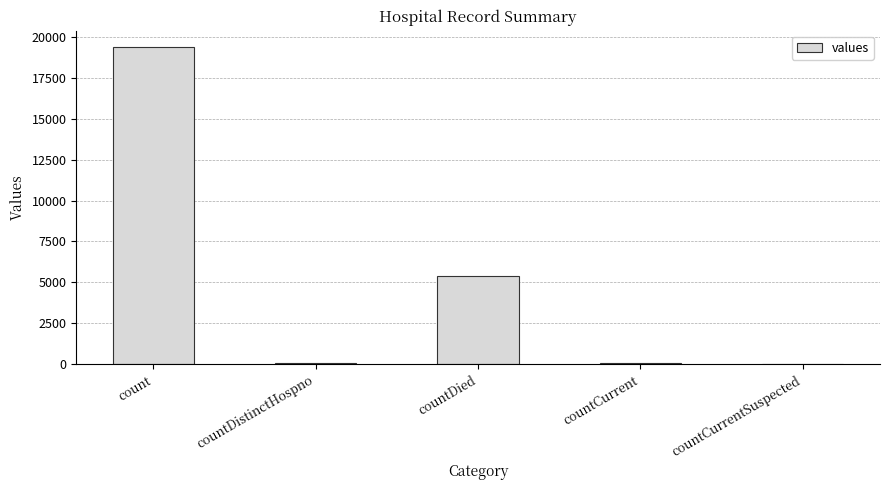

Which category has the highest value across all series?

count